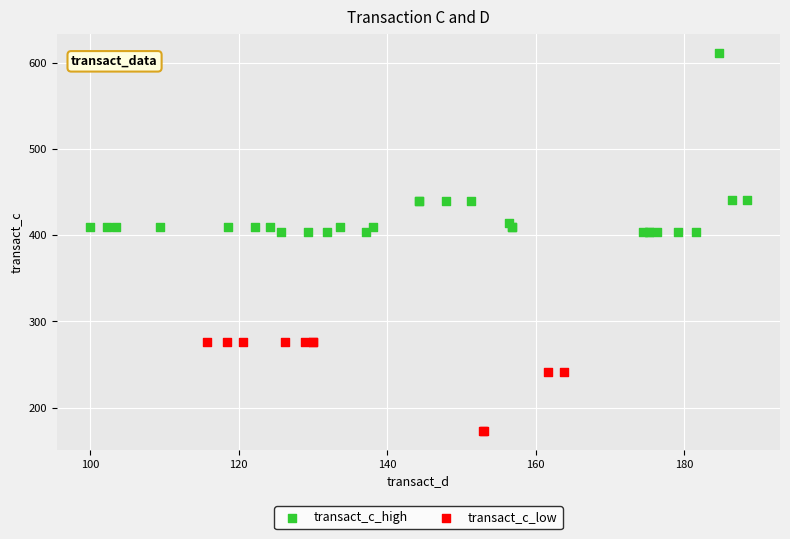

Which series has the widest spread of Y values?

transact_c_high